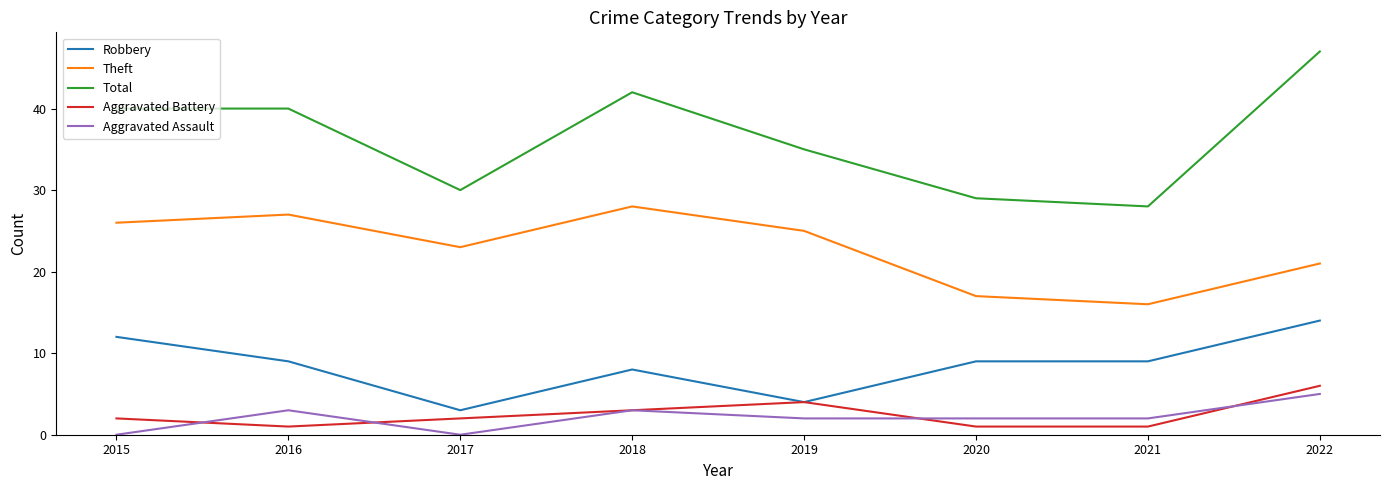

Which series has the largest range (max minus min)?

Total